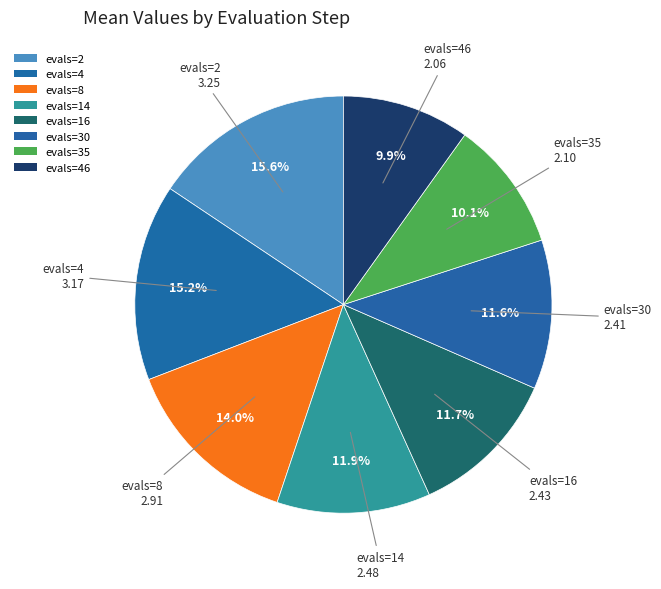

How many slices are in this pie chart?

8